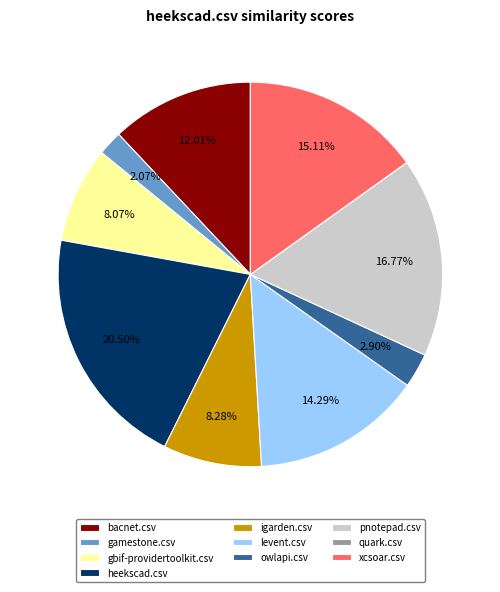

Is it true that bacnet.csv is 12% of the pie?

True